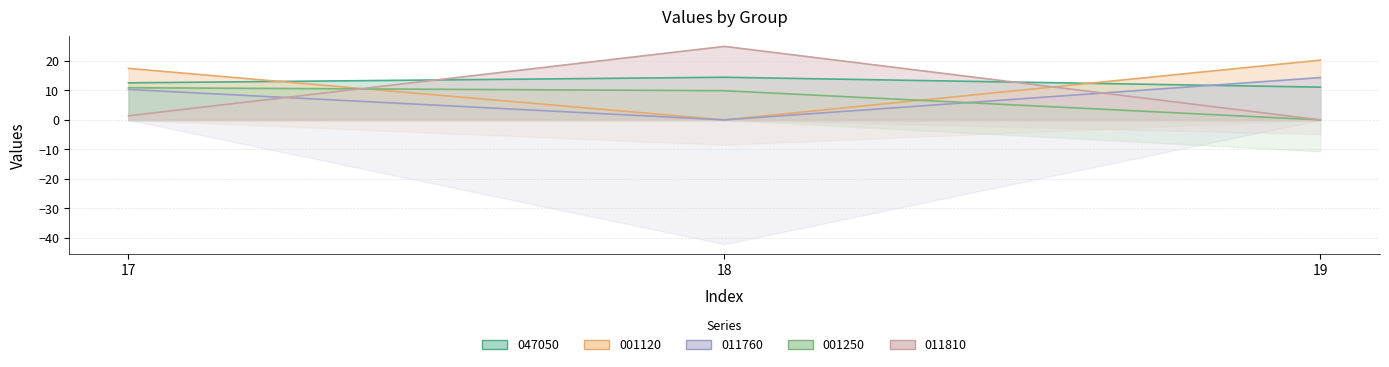

At which label is 001120 closest to 12?

17